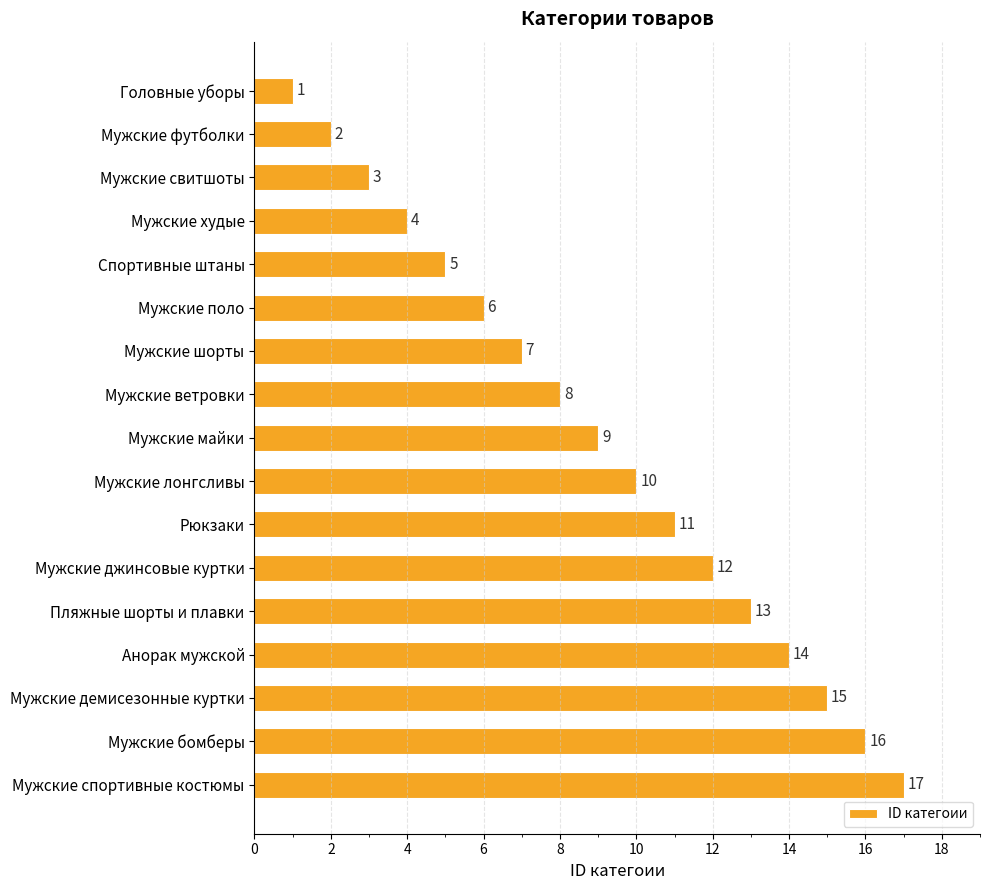

How many data points are less than 9?

8